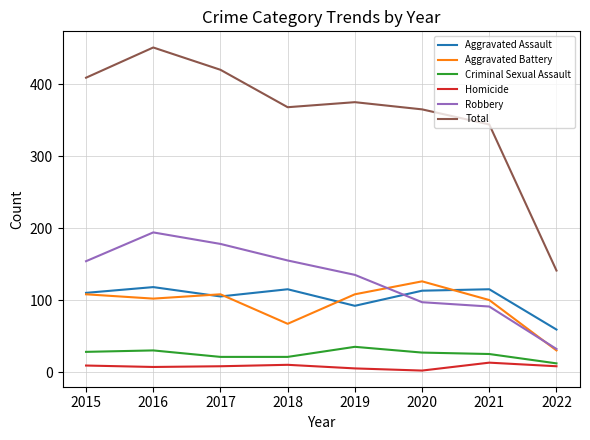

How many interior local valleys does the Aggravated Assault series have?

2